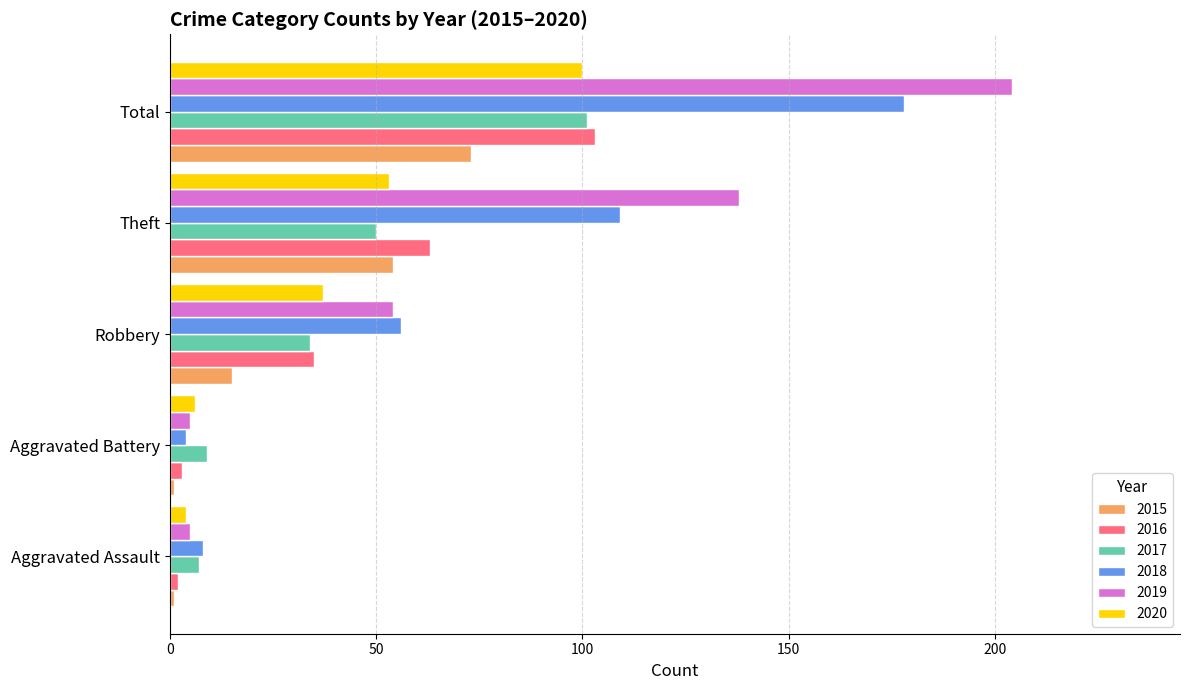

True or false: 2019 has a value of 54 at Robbery.

True